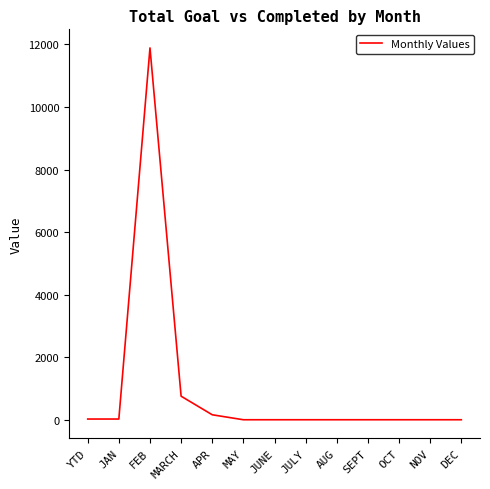

Between MARCH and OCT, which is larger?

MARCH